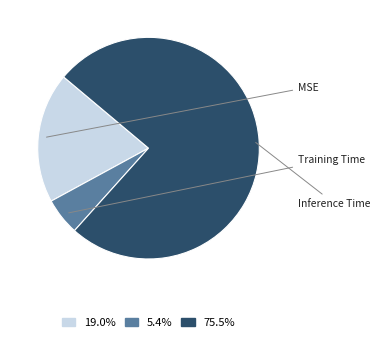

Combined, do 5.4% and 19.0% account for over 50%?

No